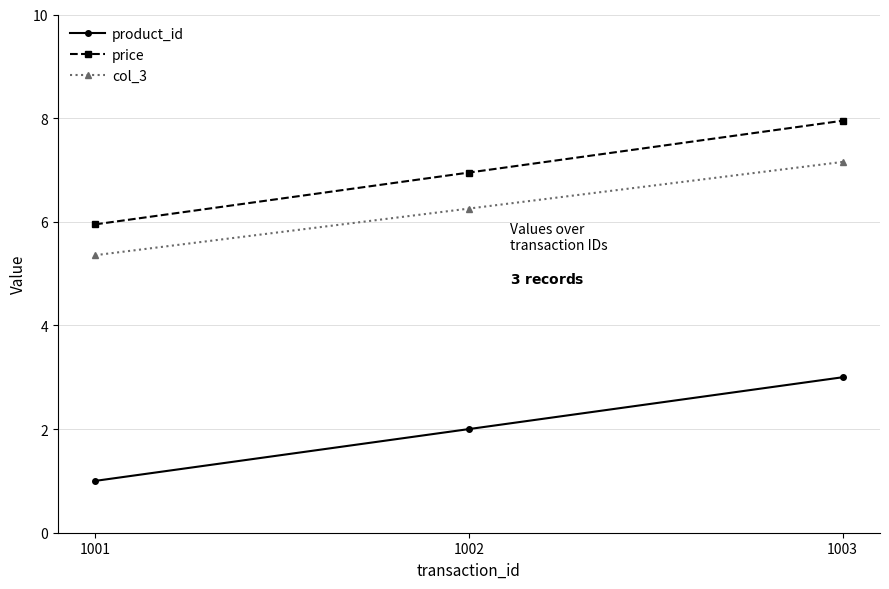

At how many categories does at least one series exceed 2?

3